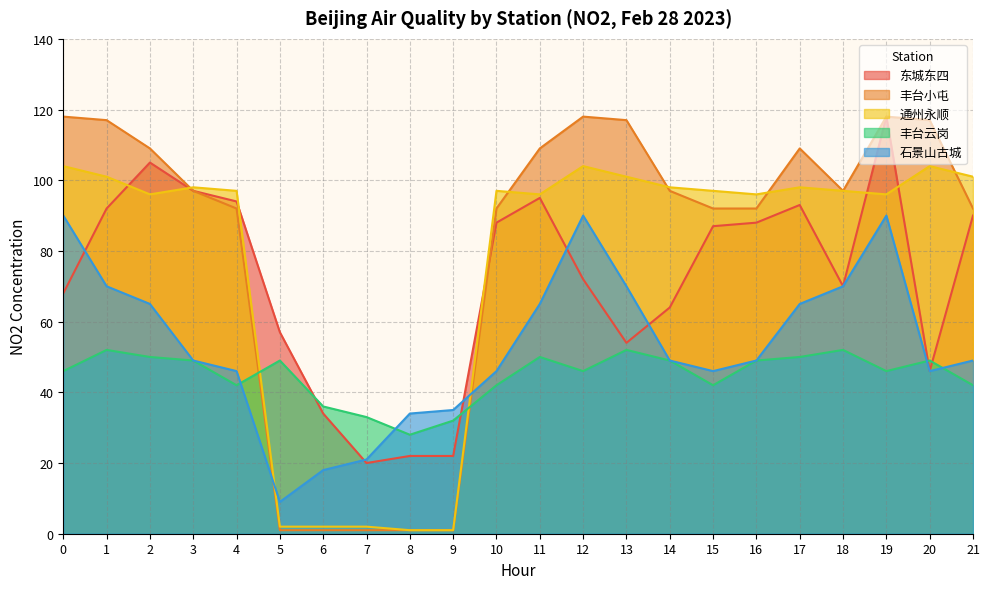

What is the maximum value for 通州永顺?

104